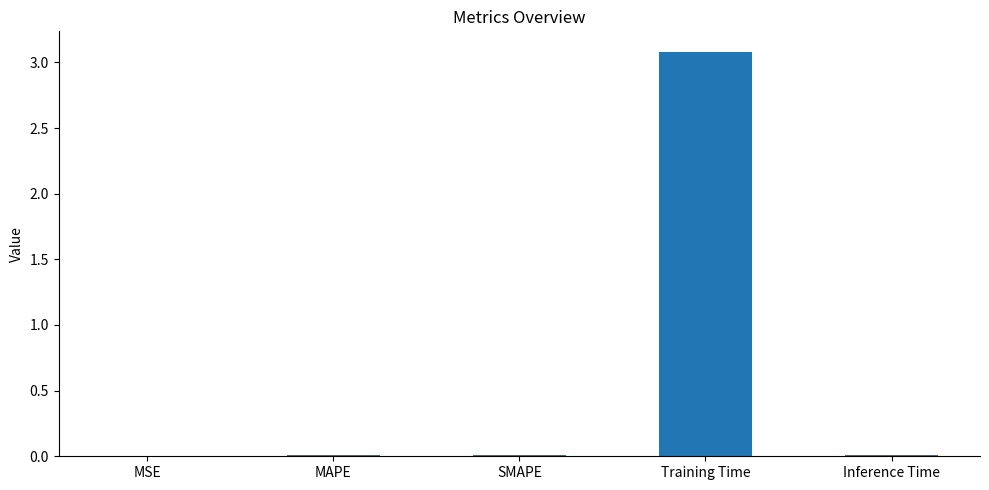

True or false: the data shows 0.0 at MSE.

True